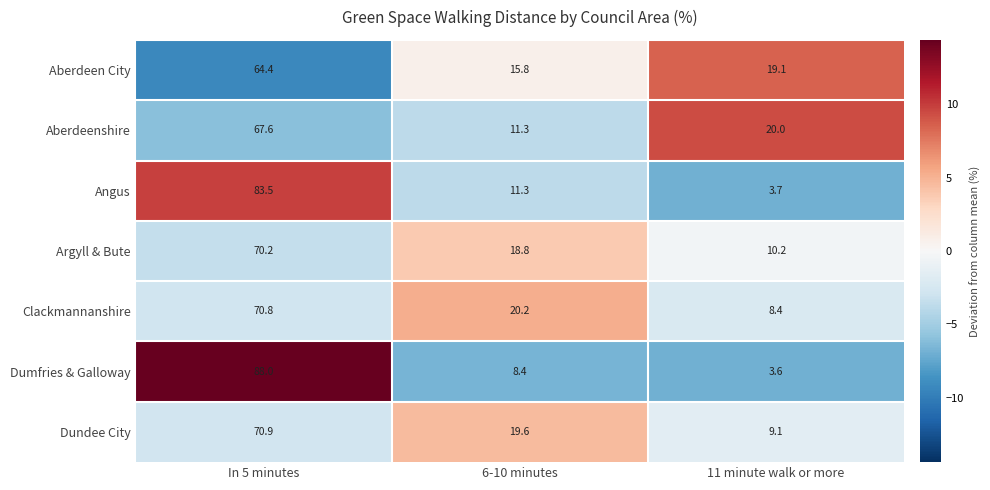

List the labels in order of Angus value, largest first.

In 5 minutes, 6-10 minutes, 11 minute walk or more